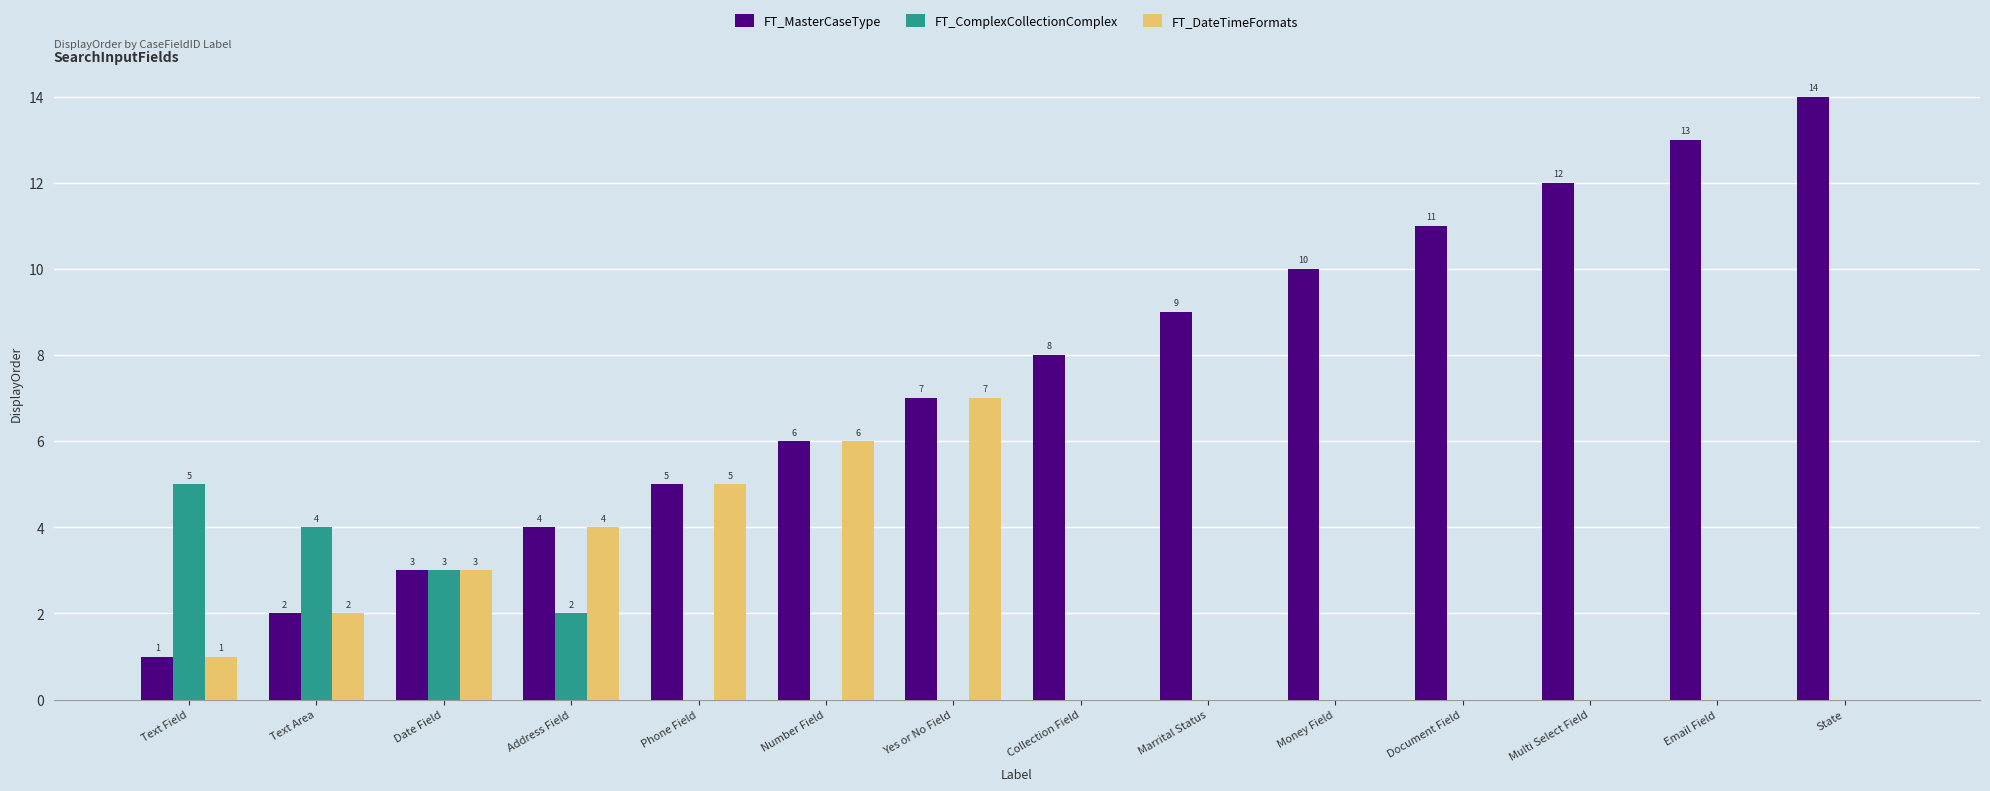

How many FT_ComplexCollectionComplex values are between 0 and 2?

11